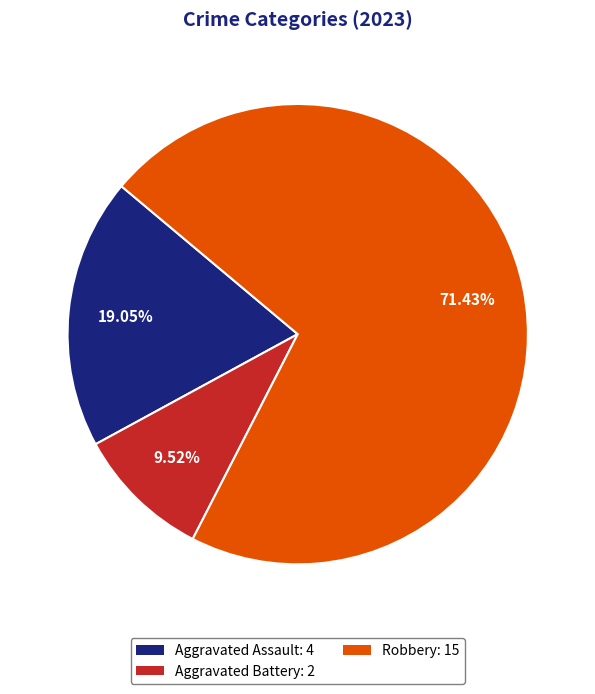

Count the number of slices in the pie.

3